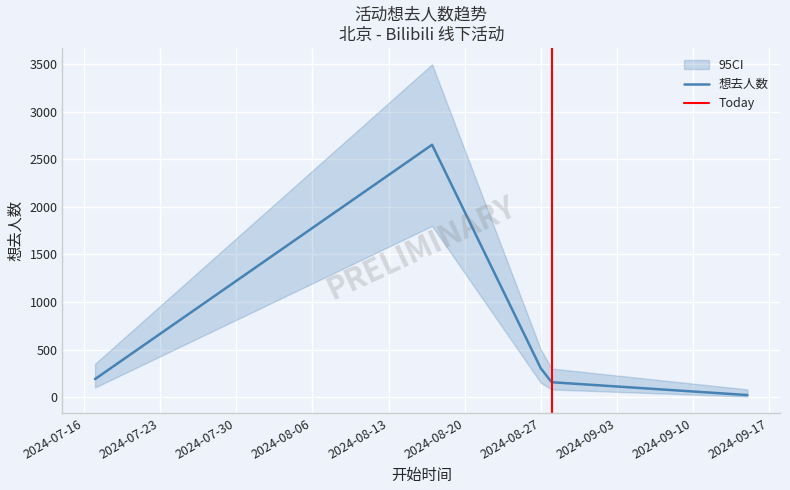

What is the average value?

664